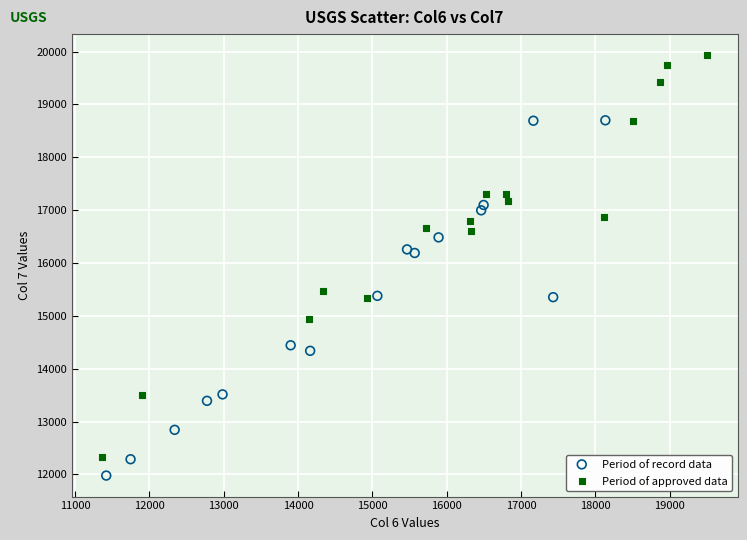

What are all the series names shown in the legend?

Period of record data, Period of approved data